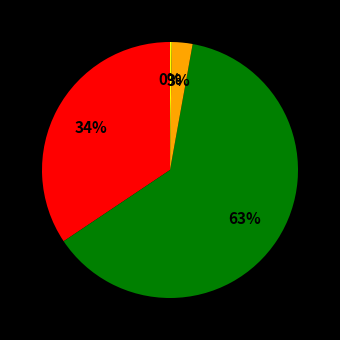

Does any single category account for the majority?

Yes